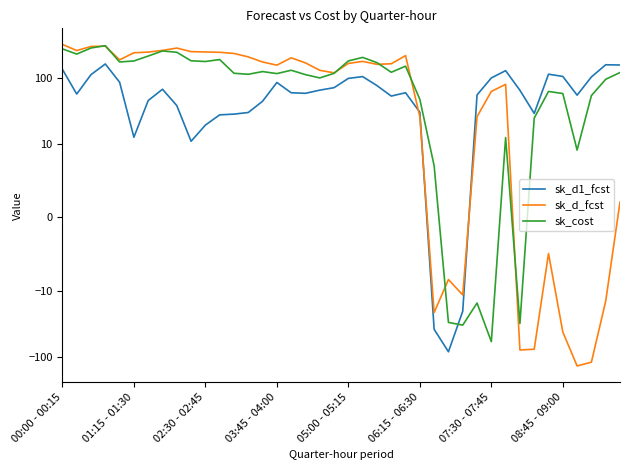

True or false: sk_d1_fcst and sk_d_fcst intersect in this chart.

True